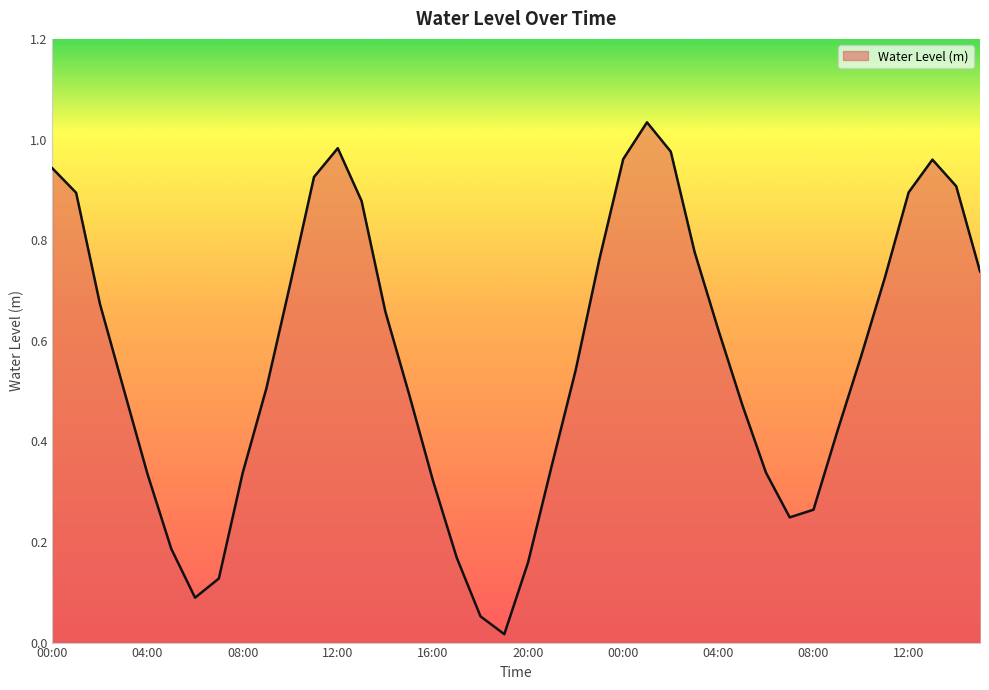

What is the label of the 16th point from the right?

00:00